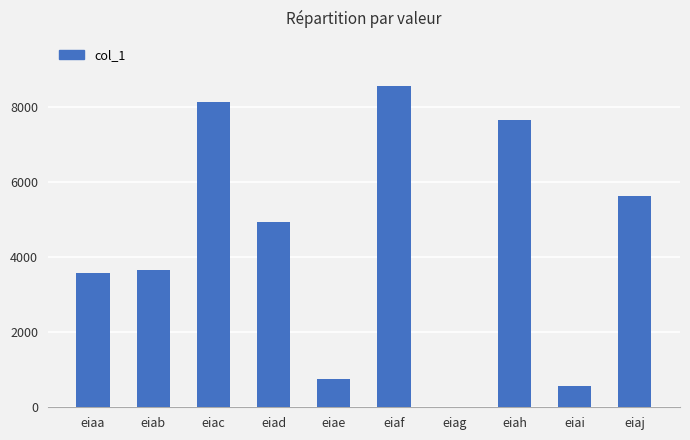

True or false: the data shows 570 at eiai.

True